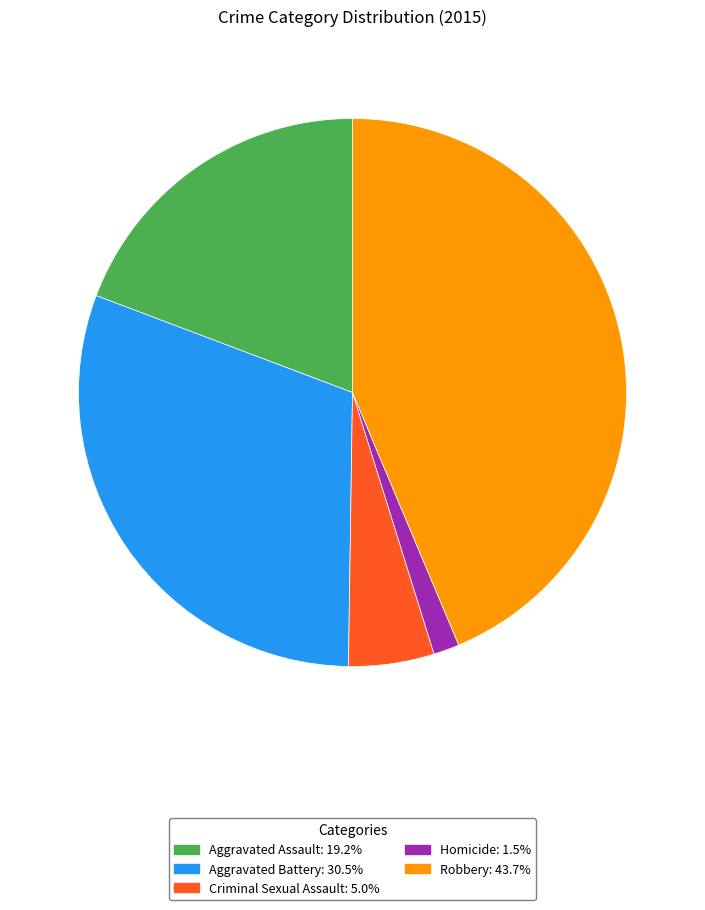

Rank the categories by value from lowest to highest.

Homicide, Criminal Sexual Assault, Aggravated Assault, Aggravated Battery, Robbery